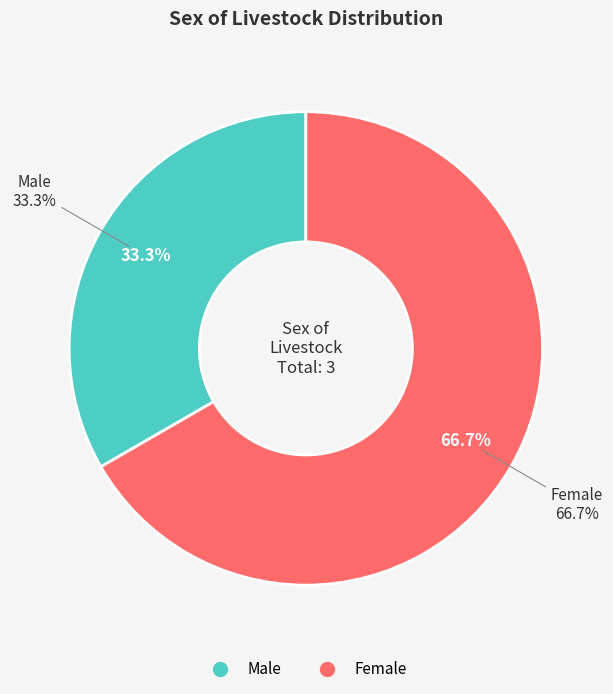

What is the change in value from Male to Female?

+1